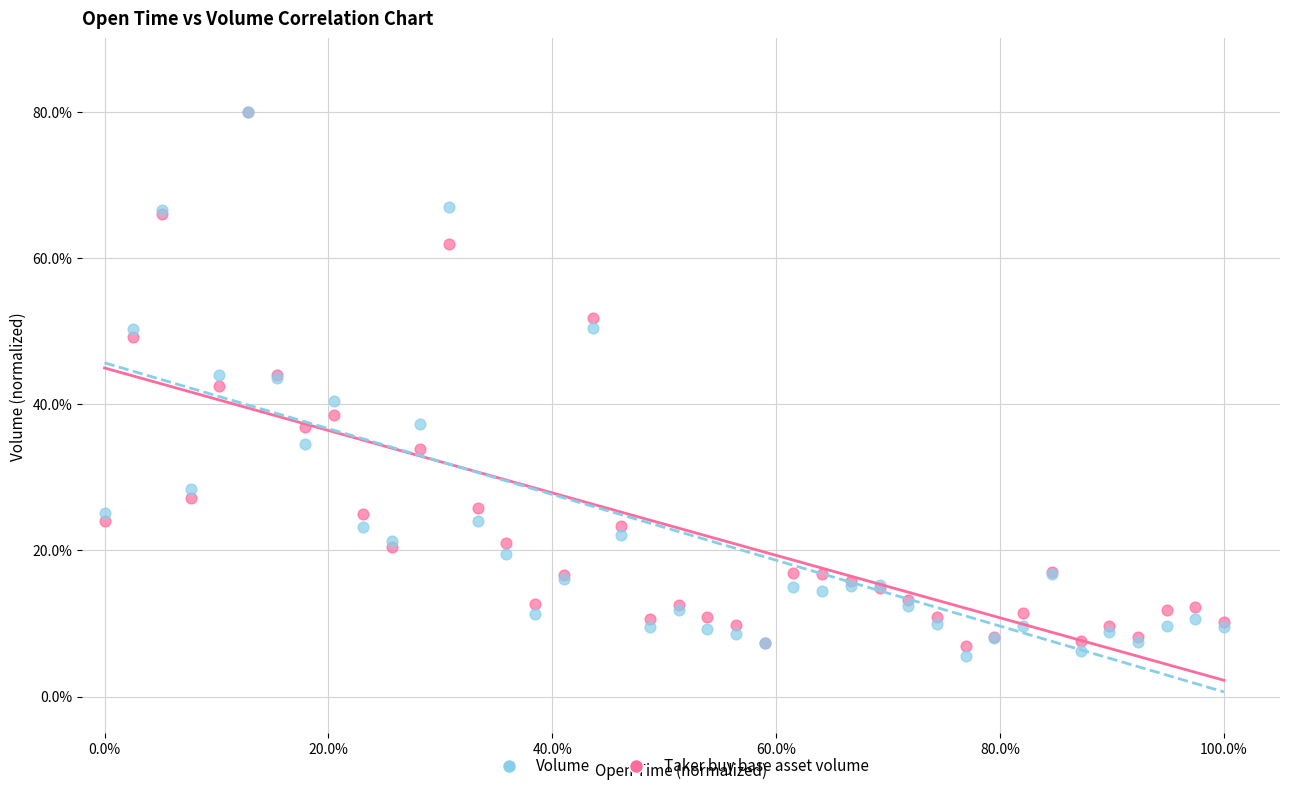

Which series reaches the minimum Y coordinate?

Taker buy base asset volume